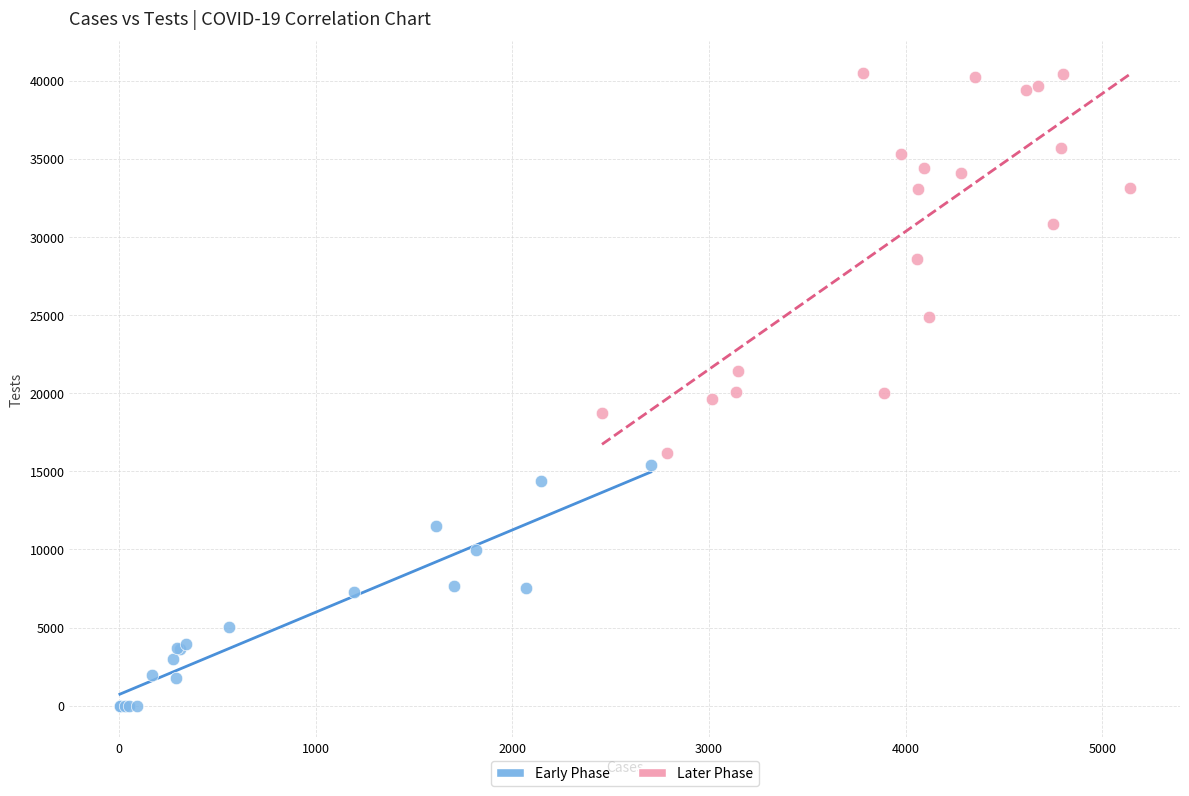

Which series reaches the maximum Y coordinate?

Later Phase